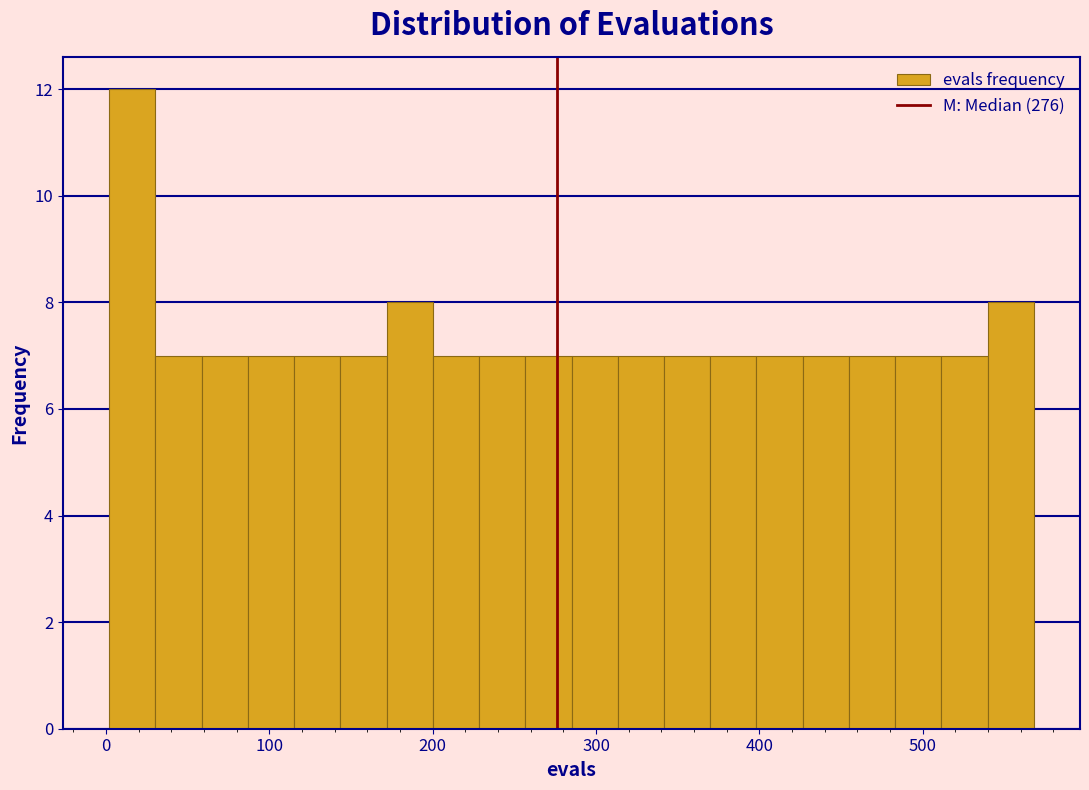

Read against the x-axis, roughly where is the centre of the tallest bar?

20